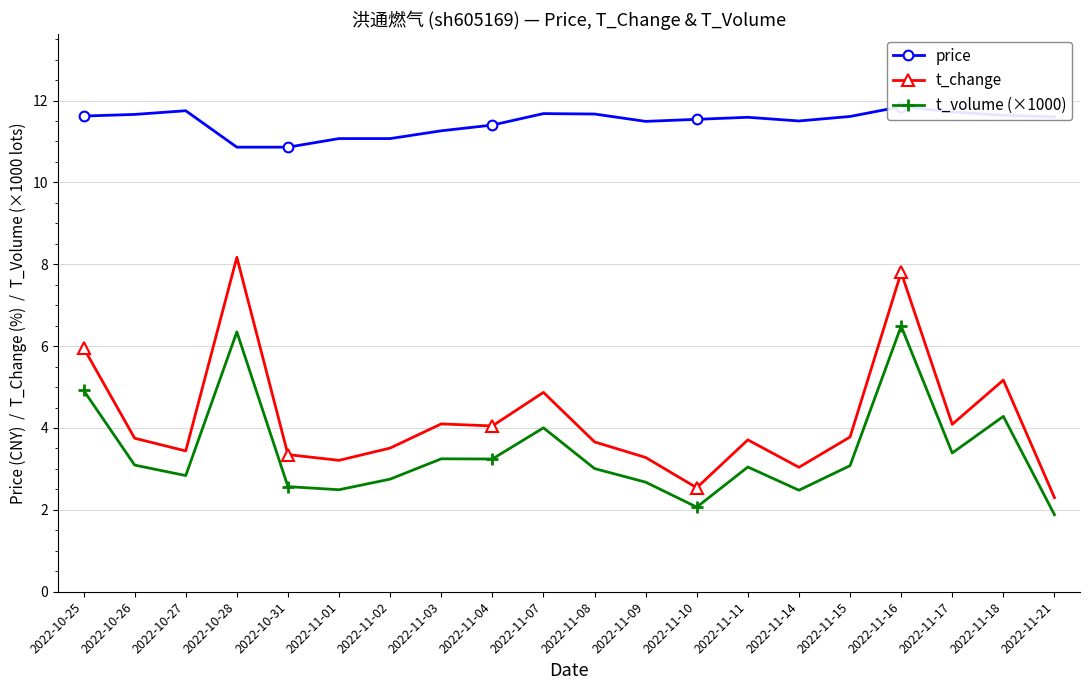

How many lines are shown in the chart?

3